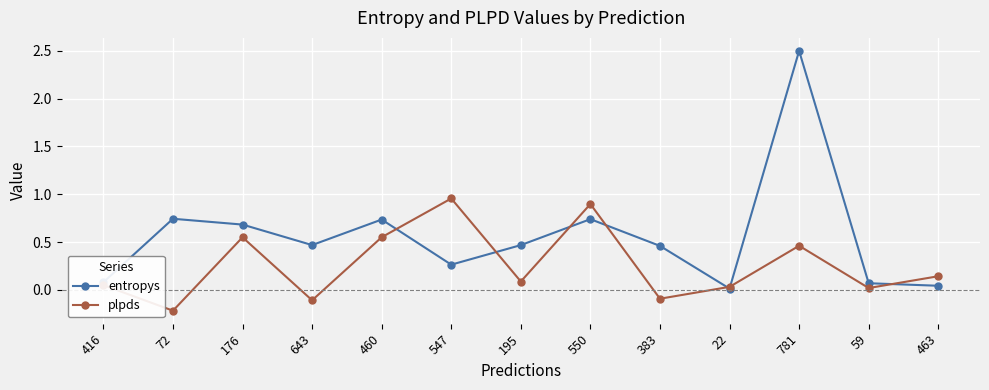

At which category is the sum across all series the highest?

781